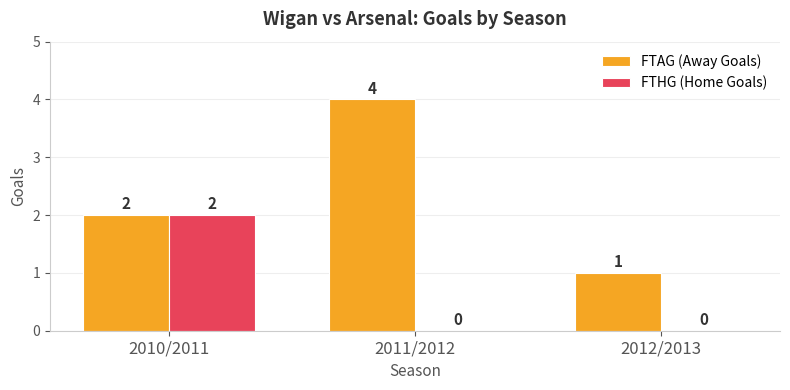

Is it true that FTAG (Away Goals) equals 2 at 2010/2011?

True